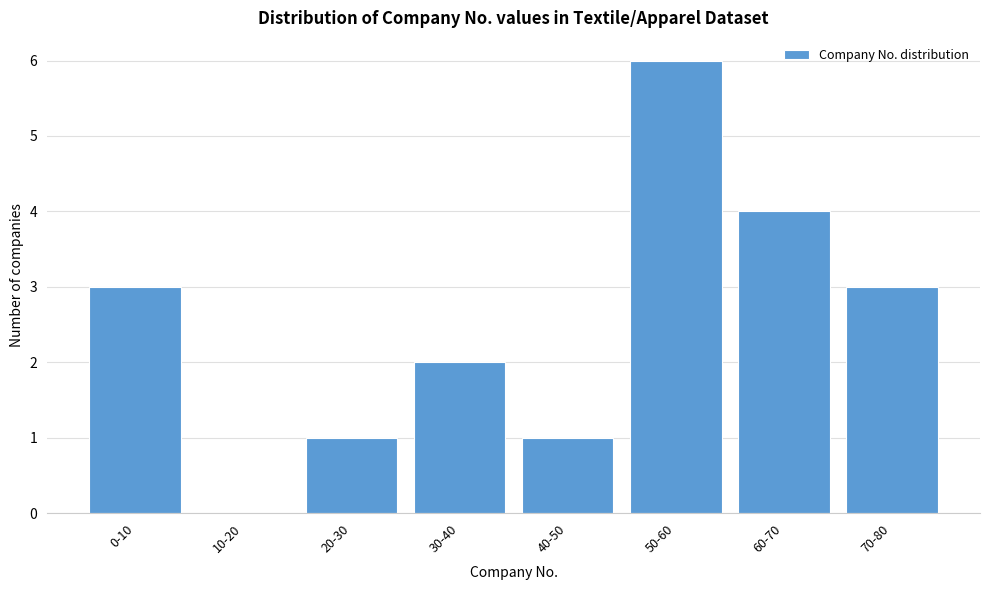

Reading left to right, what are all the values shown in this chart?

0-10=3	10-20=0	20-30=1	30-40=2	40-50=1	50-60=6	60-70=4	70-80=3